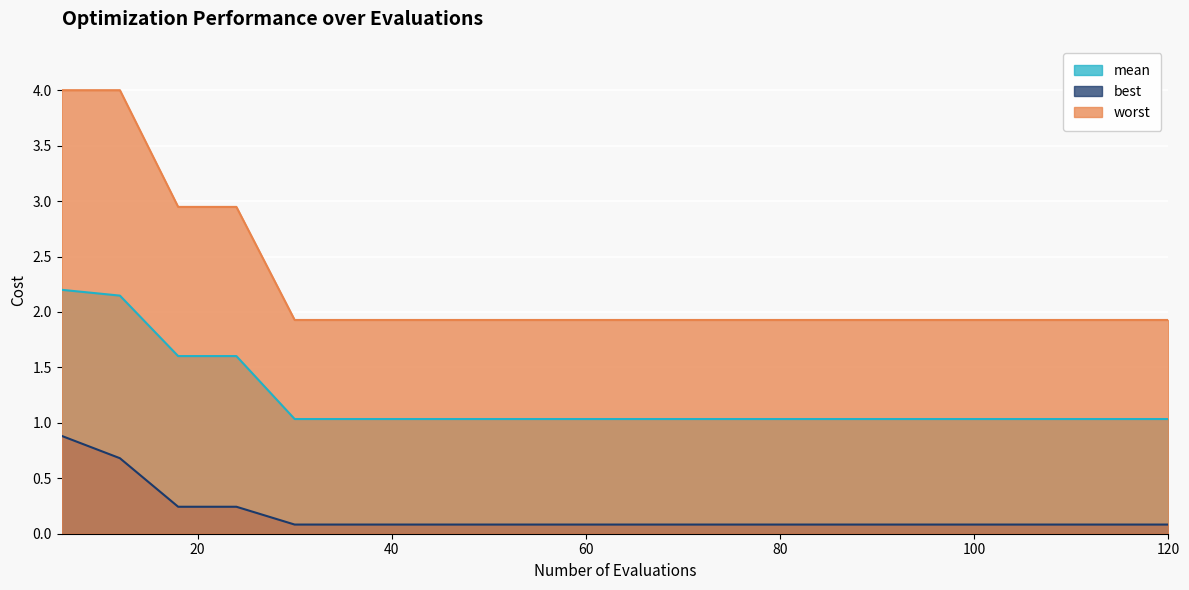

Which series has the largest total across all categories?

worst